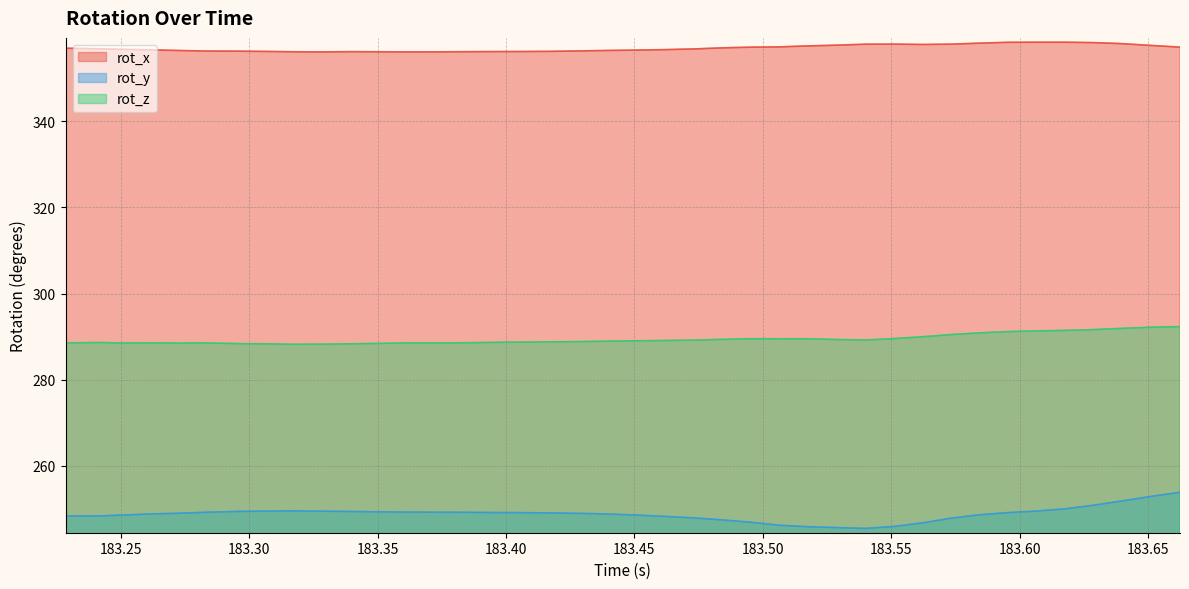

What is the minimum value shown in the chart?

245.4